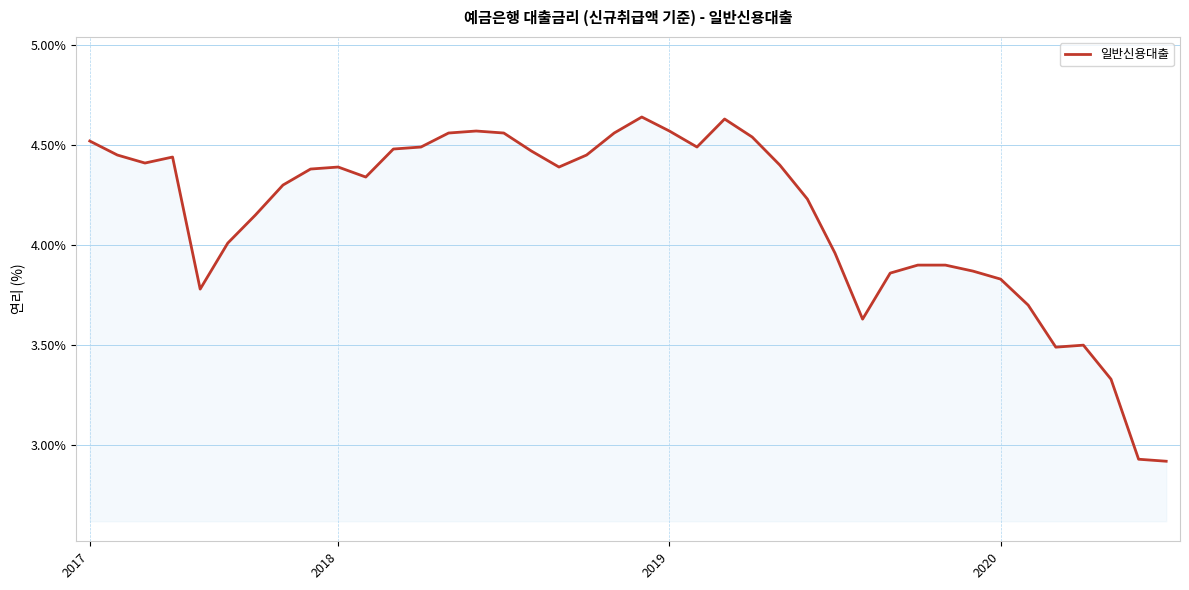

What is the difference between the maximum and minimum values?

1.7